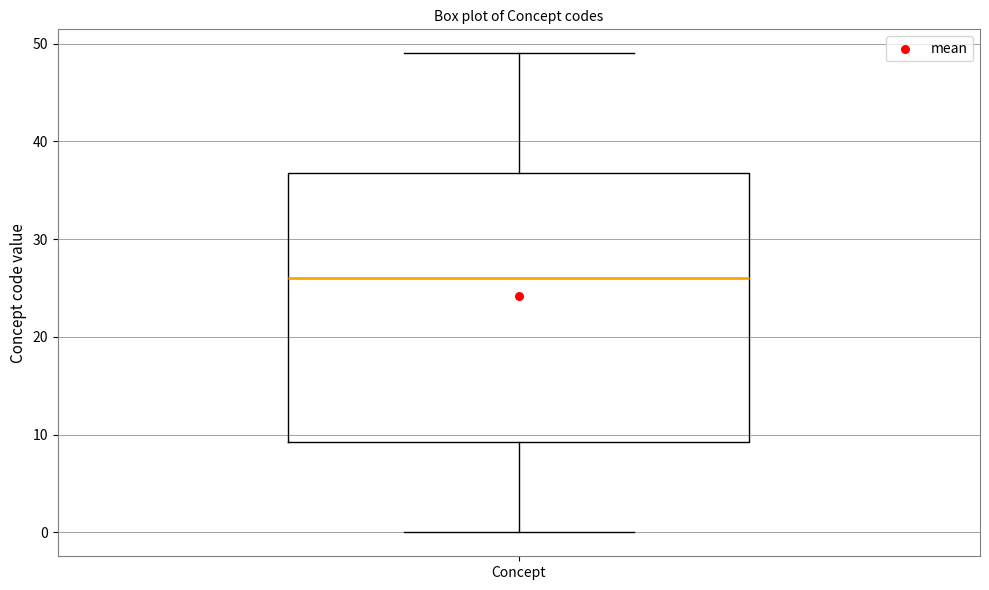

Read this box plot against the y-axis: the position of the median line, the range covered by the box, and the ends of both whiskers. The values are not printed on the chart, so give them approximately, as read against the axis.

median 26, box 9 to 37, whiskers 0 to 49